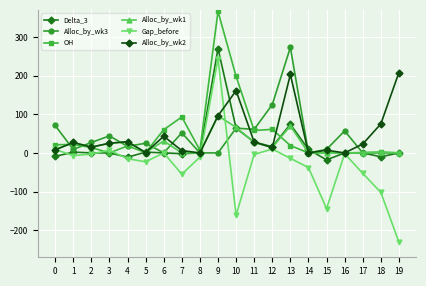

Which series has the largest range (max minus min)?

Gap_before